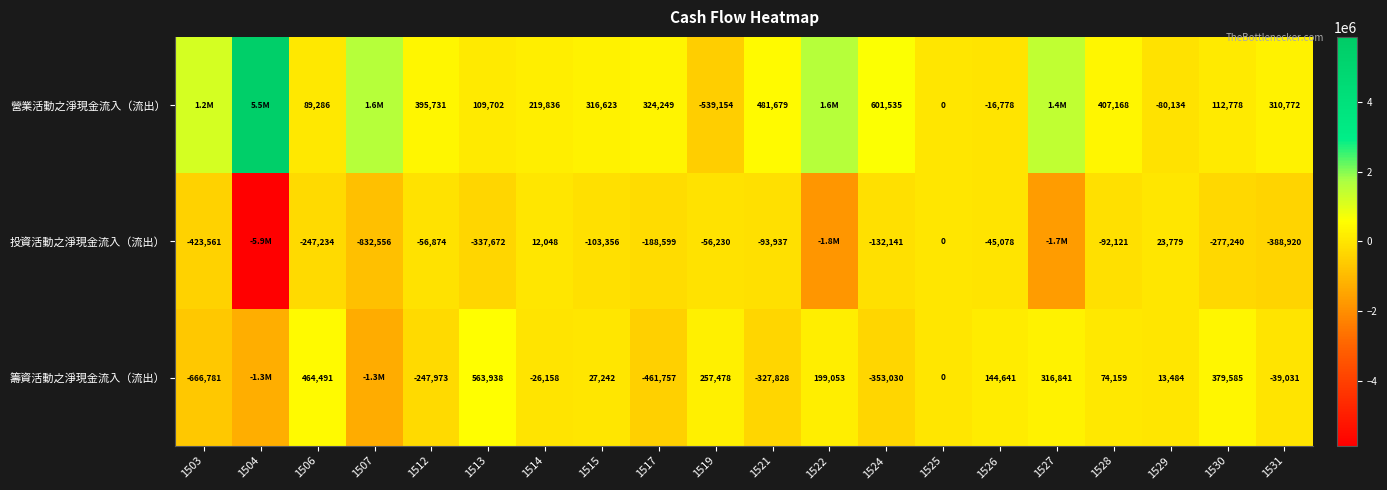

Which label corresponds to the smallest value in the chart?

1504